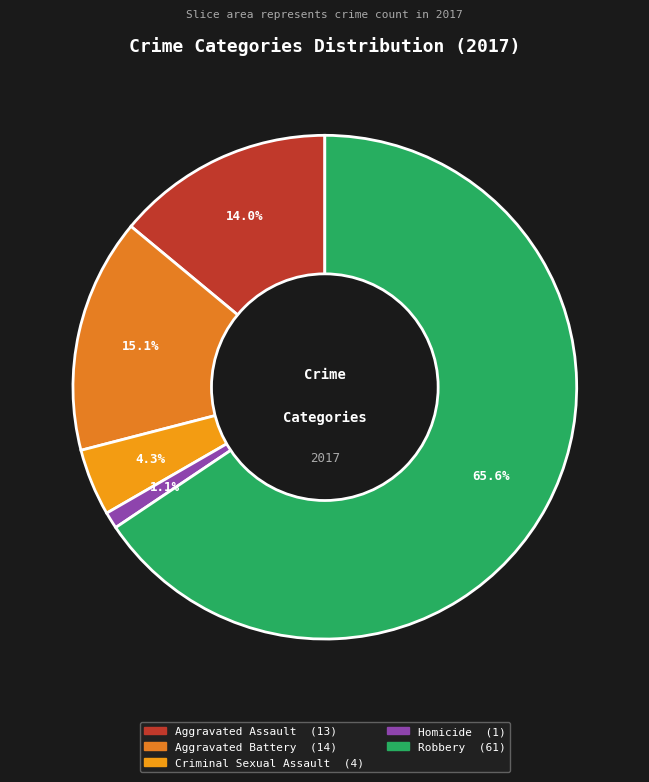

What is the smallest slice in the pie chart?

Homicide